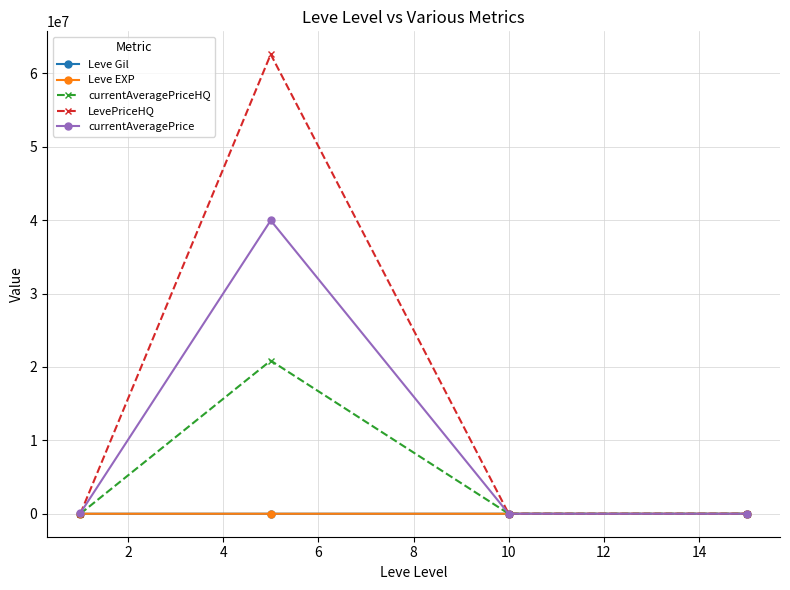

What is the value of the LevePriceHQ point at the 2nd from the left?

62597161.0